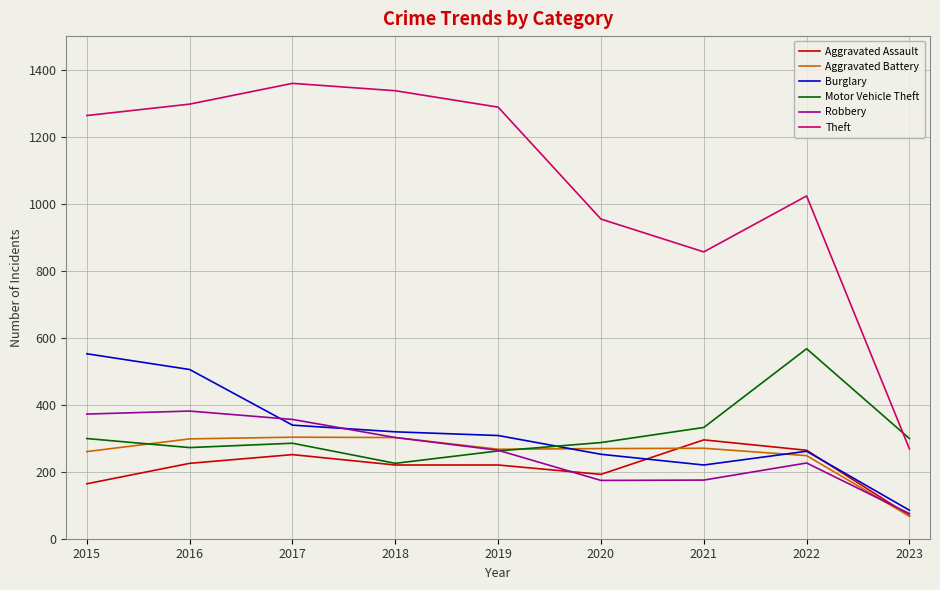

What is the total value across all series at 2015?

2910